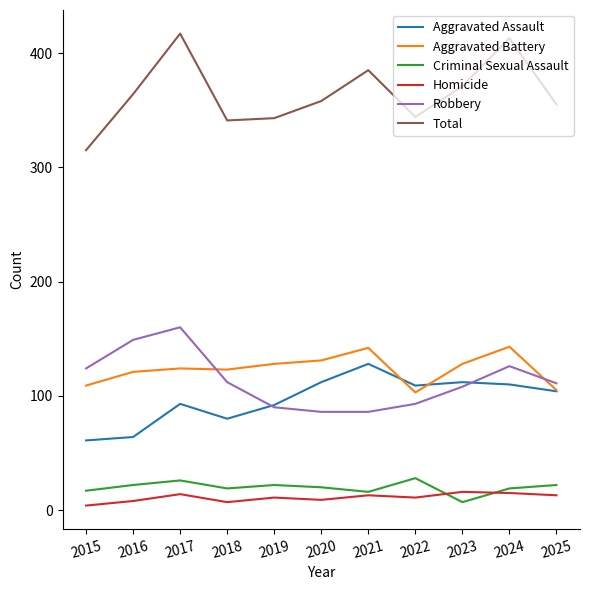

How many interior local valleys does the Total series have?

2